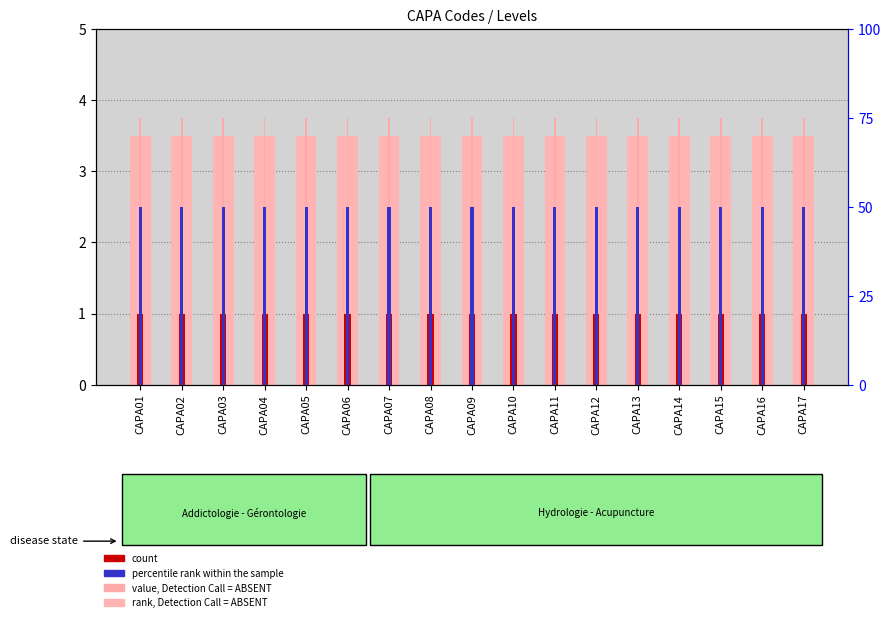

What are all the series names shown in the legend?

rank, Detection Call = ABSENT, count, percentile rank within the sample, value, Detection Call = ABSENT